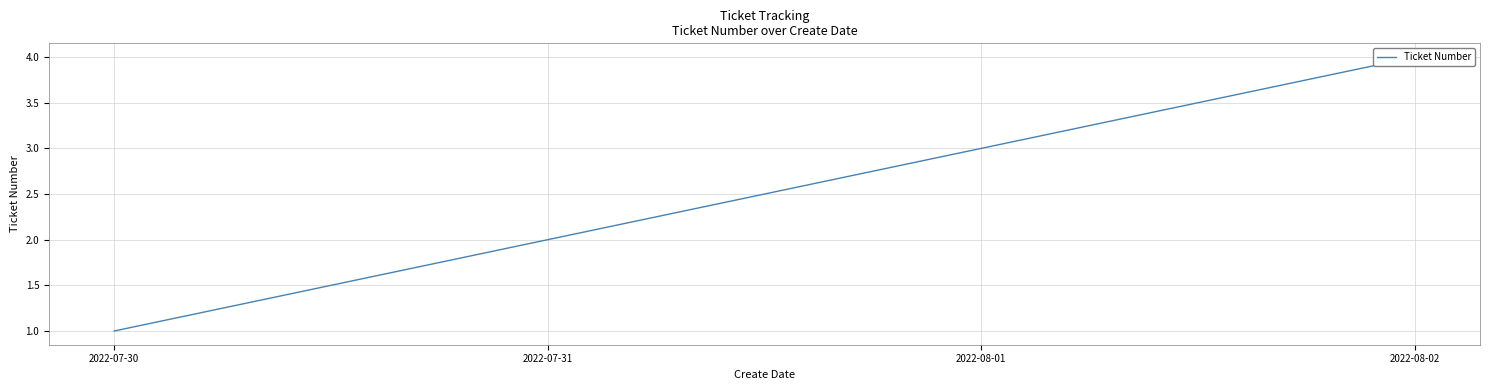

At which category does the chart reach its minimum across all series?

2022-07-30